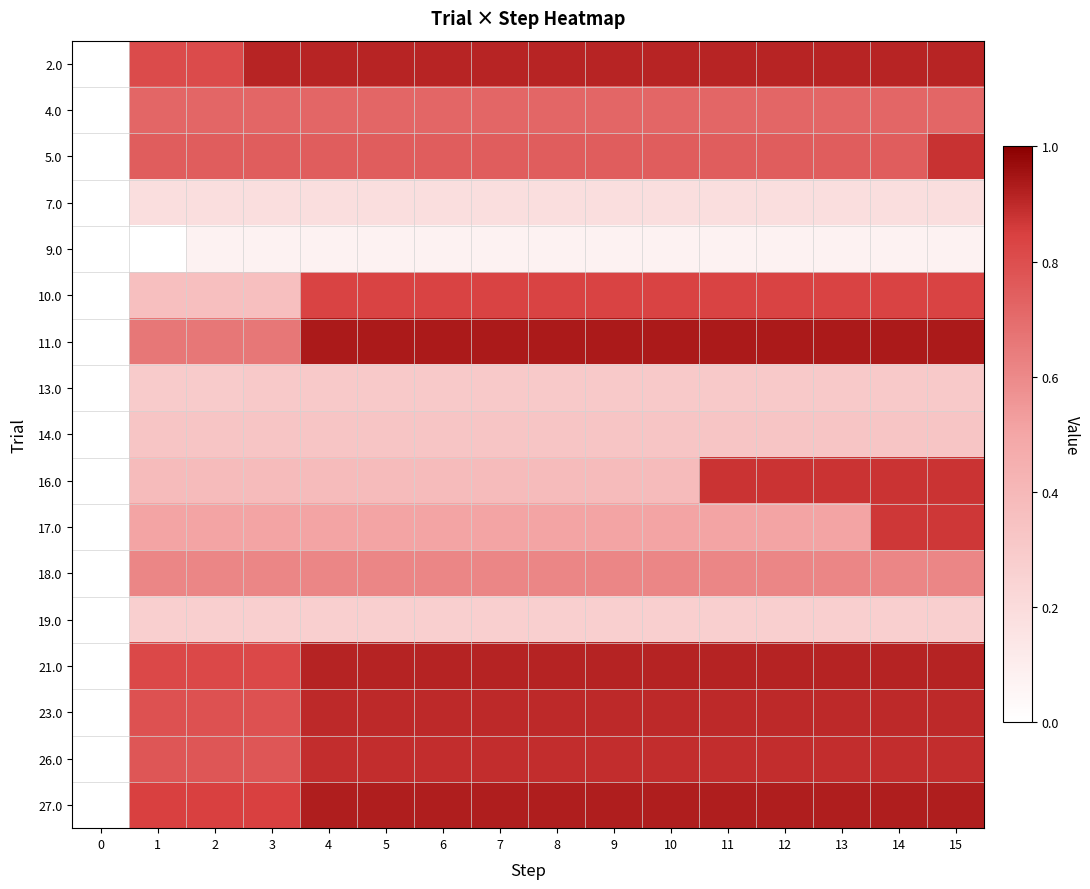

At which category is the sum across all series the highest?

15